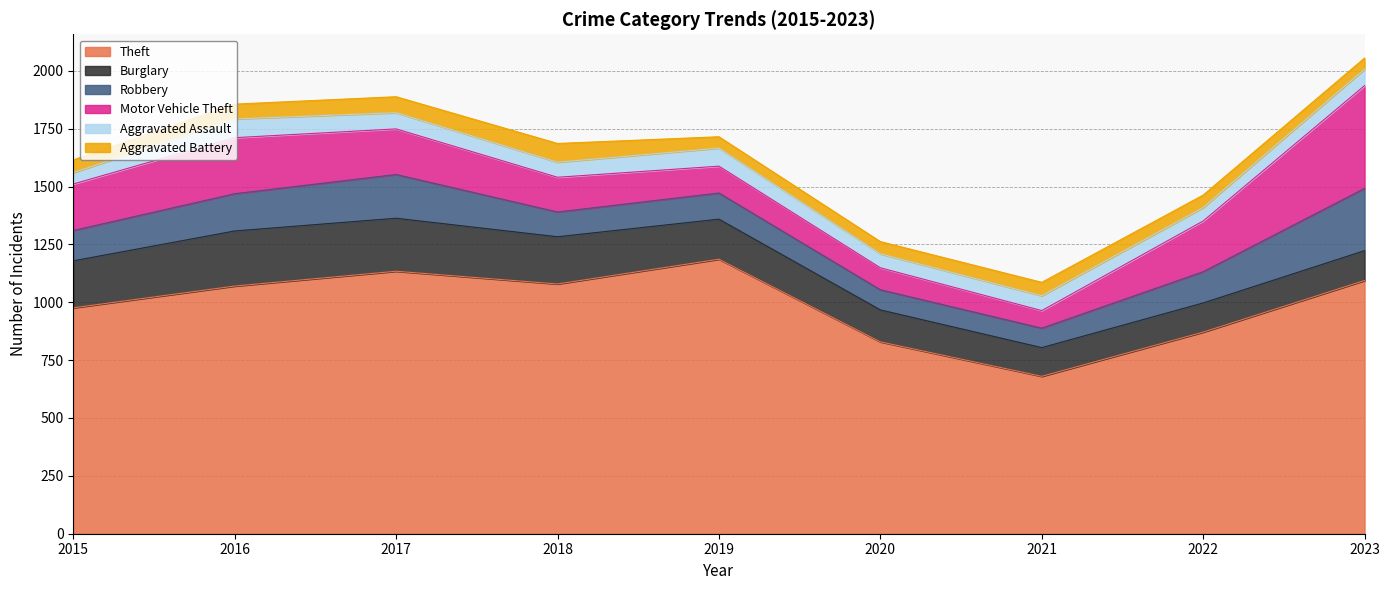

Rank the series by their maximum value, from highest to lowest.

Theft, Motor Vehicle Theft, Robbery, Burglary, Aggravated Assault, Aggravated Battery